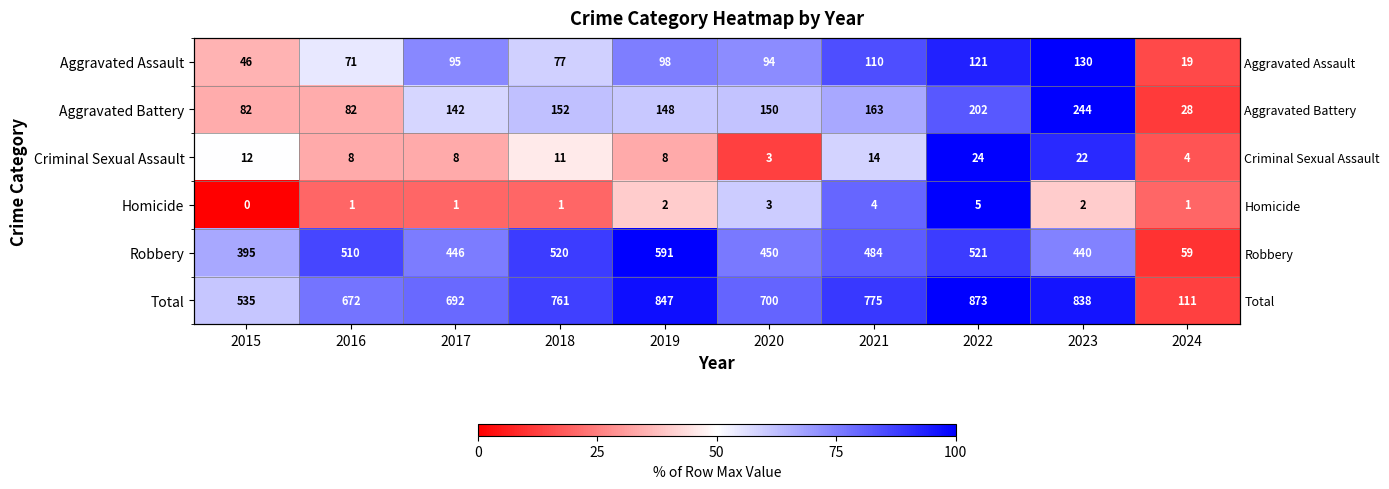

The value of Aggravated Battery at 2017 is 97.5. True or false?

False